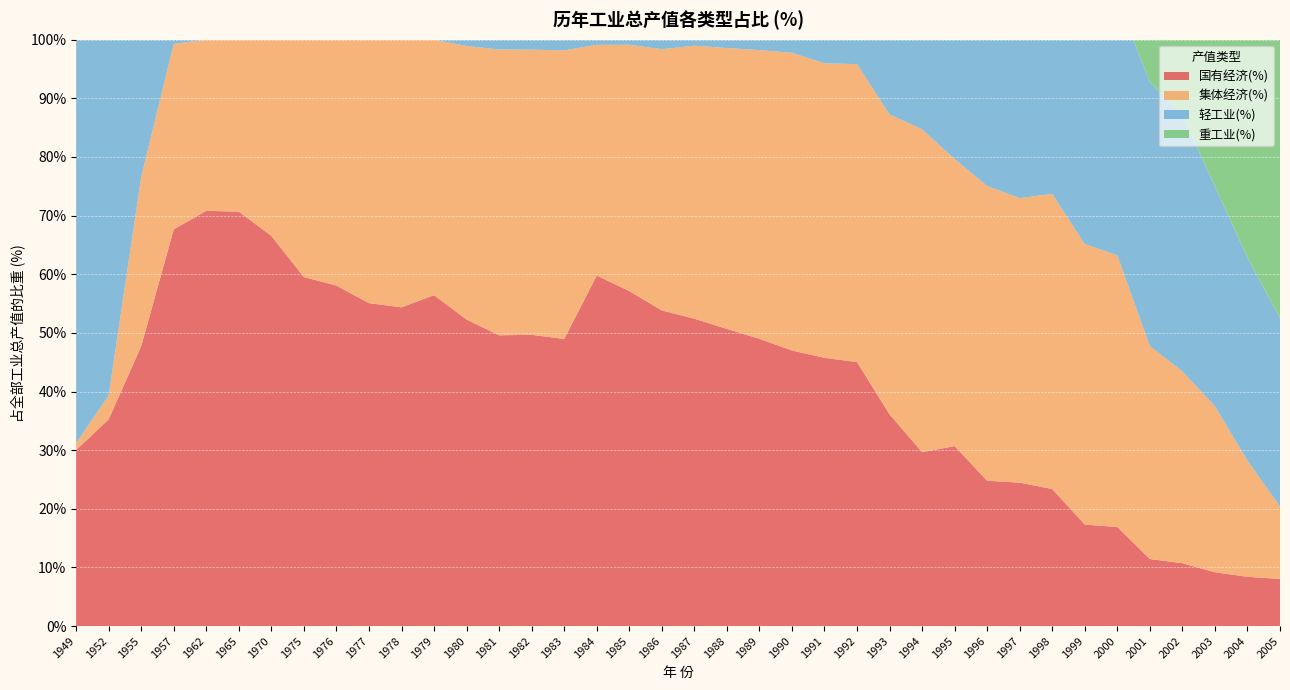

Reading right to left, extract all data points from this chart.

国有经济(%): 2005=8.0	2004=8.4	2003=9.2	2002=10.7	2001=11.4	2000=16.9	1999=17.3	1998=23.4	1997=24.5	1996=24.8	1995=30.7	1994=29.6	1993=36.1	1992=45.0	1991=45.8	1990=47.0	1989=49.0	1988=50.7	1987=52.4	1986=53.8	1985=57.1	1984=59.8	1983=49.0	1982=49.7	1981=49.6	1980=52.3	1979=56.4	1978=54.4	1977=55.1	1976=58.1	1975=59.5	1970=66.5	1965=70.7	1962=70.8	1957=67.7	1955=47.7	1952=35.2	1949=30.0
集体经济(%): 2005=12.3	2004=19.8	2003=28.3	2002=32.7	2001=36.3	2000=46.3	1999=47.8	1998=50.3	1997=48.5	1996=50.3	1995=49.0	1994=55.1	1993=51.1	1992=50.8	1991=50.2	1990=50.8	1989=49.2	1988=47.9	1987=46.5	1986=44.5	1985=42.0	1984=39.4	1983=49.2	1982=48.6	1981=48.8	1980=46.6	1979=43.6	1978=45.6	1977=44.9	1976=41.9	1975=40.5	1970=33.5	1965=29.3	1962=29.2	1957=31.6	1955=28.9	1952=4.1	1949=1.1
轻工业(%): 2005=32.2	2004=34.6	2003=37.5	2002=43.7	2001=45.0	2000=43.7	1999=43.9	1998=41.9	1997=41.0	1996=42.8	1995=42.4	1994=44.5	1993=43.4	1992=48.5	1991=52.5	1990=53.2	1989=53.9	1988=55.8	1987=56.1	1986=59.2	1985=58.1	1984=62.2	1983=60.4	1982=61.4	1981=63.5	1980=59.2	1979=56.0	1978=54.2	1977=53.4	1976=54.4	1975=56.6	1970=54.1	1965=66.5	1962=59.7	1957=66.8	1955=78.9	1952=78.1	1949=72.1
重工业(%): 2005=67.8	2004=65.4	2003=62.5	2002=56.3	2001=55.0	2000=56.3	1999=56.1	1998=58.1	1997=59.0	1996=57.2	1995=57.6	1994=55.5	1993=56.6	1992=51.5	1991=47.5	1990=46.8	1989=46.1	1988=44.2	1987=43.9	1986=40.8	1985=41.9	1984=37.8	1983=39.6	1982=38.6	1981=36.5	1980=40.8	1979=44.0	1978=45.8	1977=46.6	1976=45.6	1975=43.4	1970=45.9	1965=33.5	1962=40.3	1957=33.2	1955=21.1	1952=21.9	1949=27.9